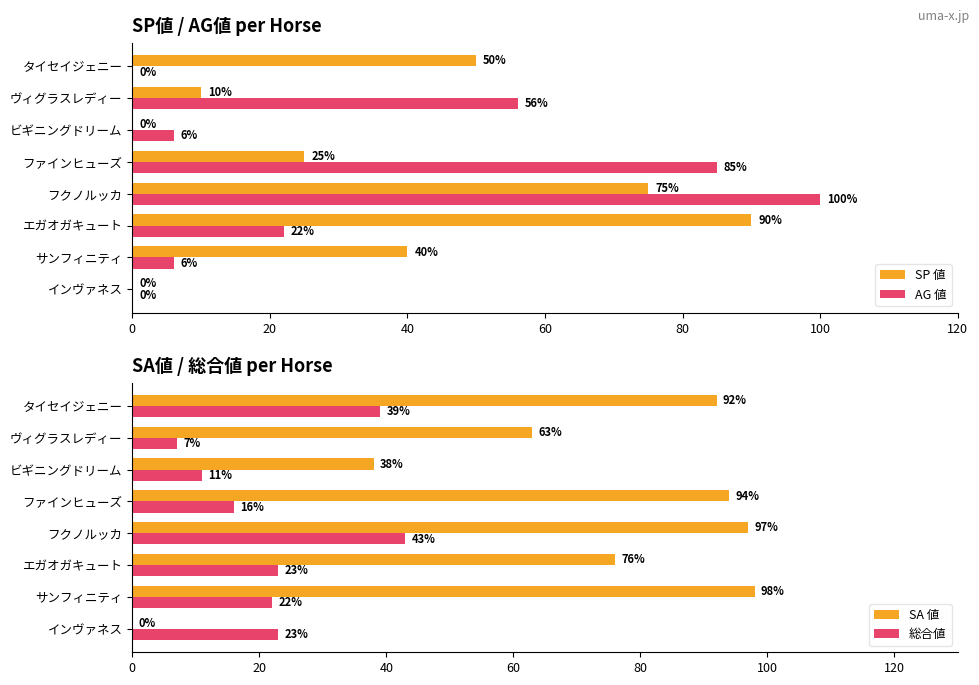

At which label does AG 値 reach its peak?

フクノルッカ